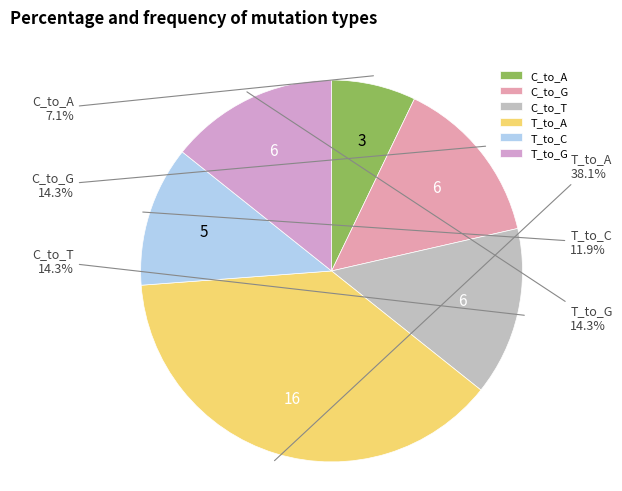

What percentage is the C_to_T slice, to the nearest percent?

14%